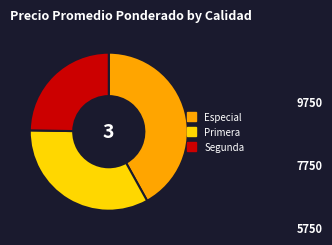

Does Primera represent more than half of the total?

No